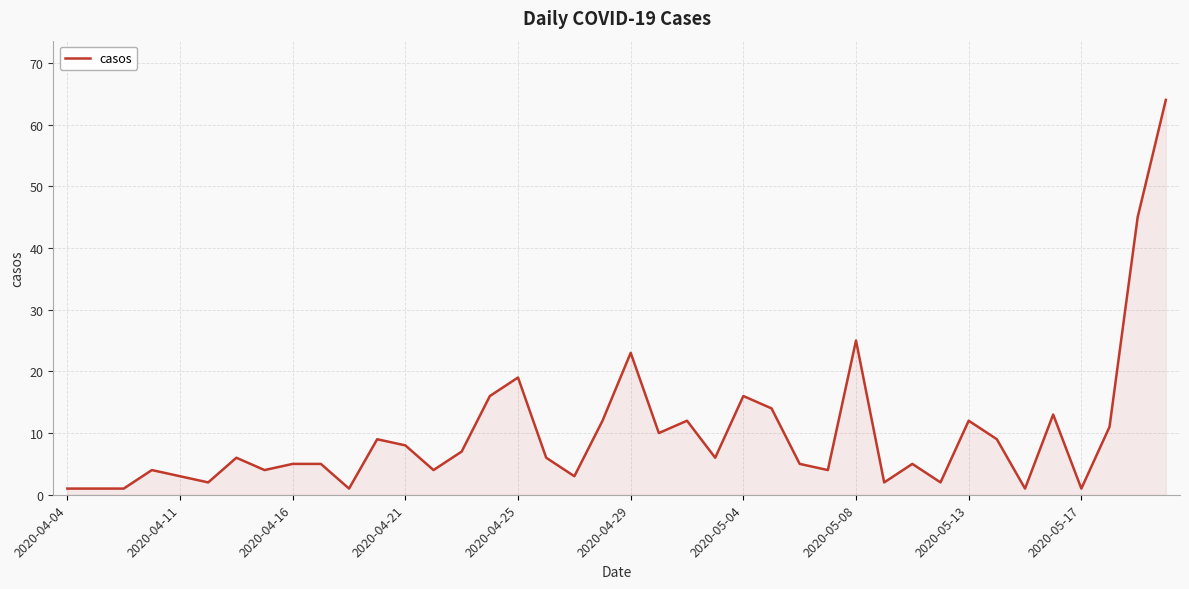

What is the greatest value displayed?

64